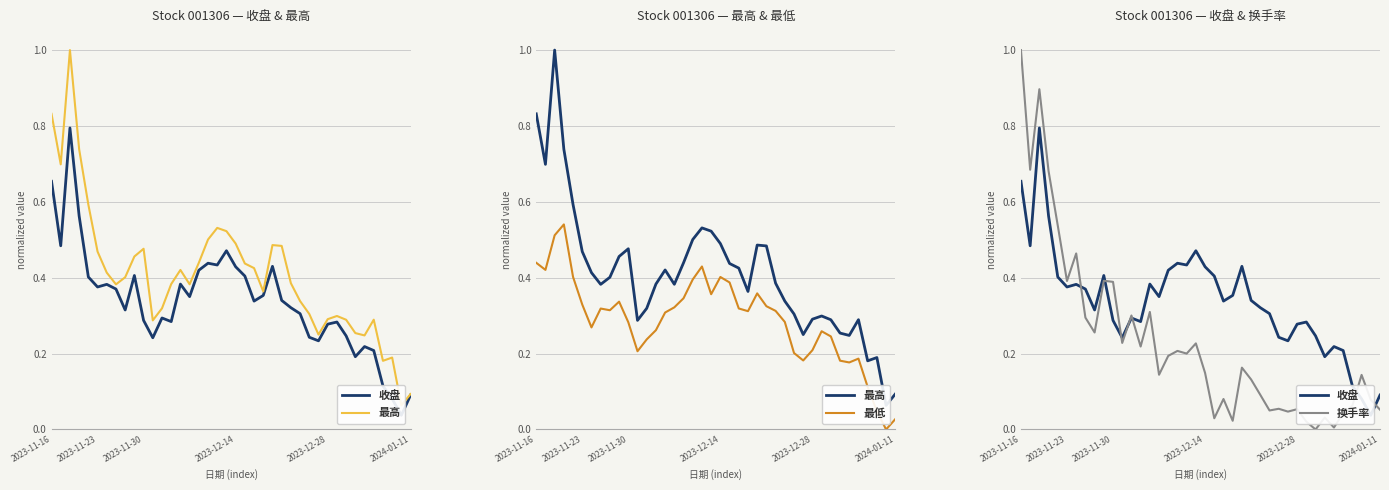

Which category has the highest value in the 换手率 series?

2023-11-16